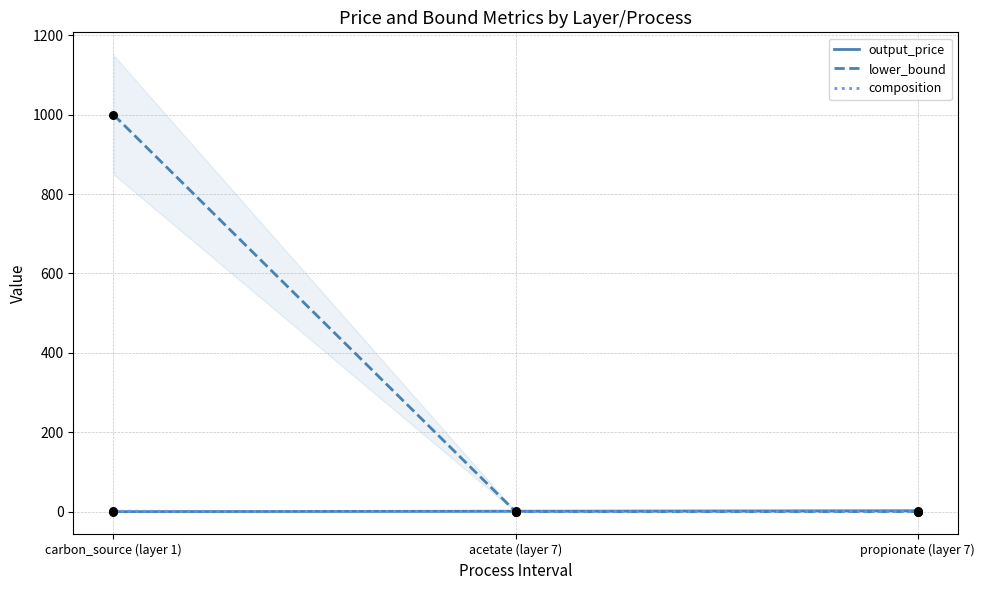

Which series reaches the minimum Y coordinate?

output_price